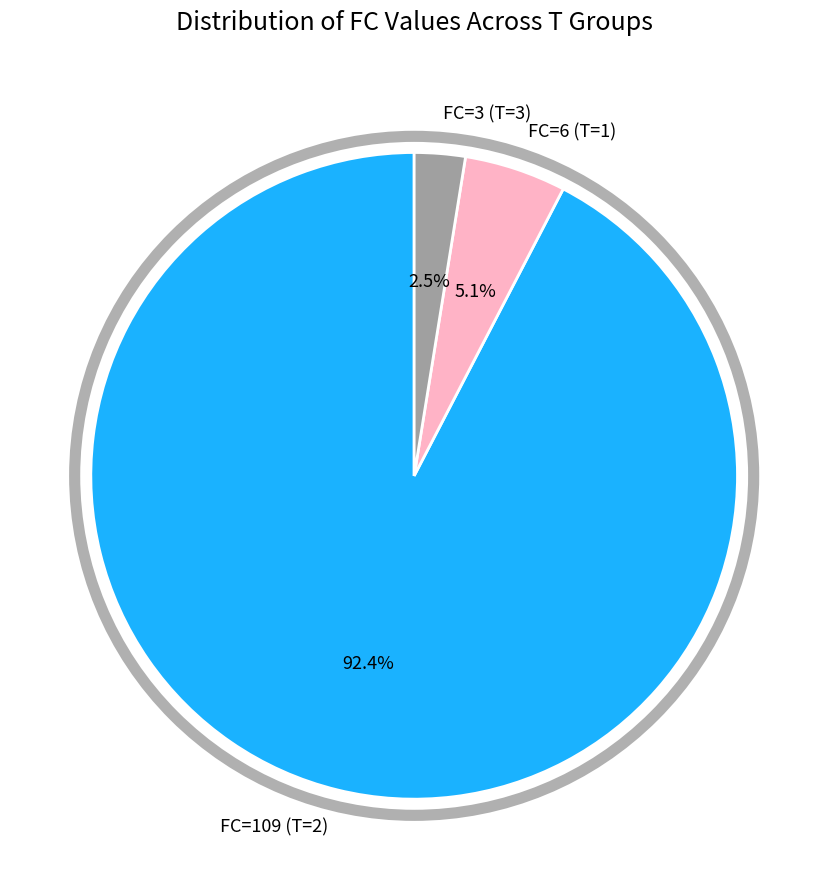

Is FC=109 (T=2) the majority of the pie?

Yes